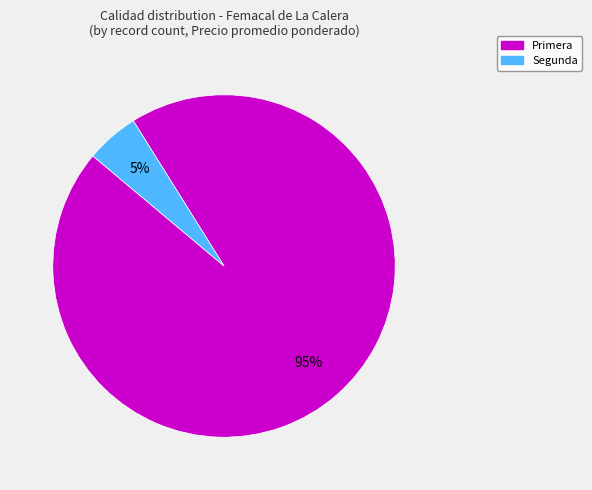

Is there any slice that represents more than half of the pie?

Yes